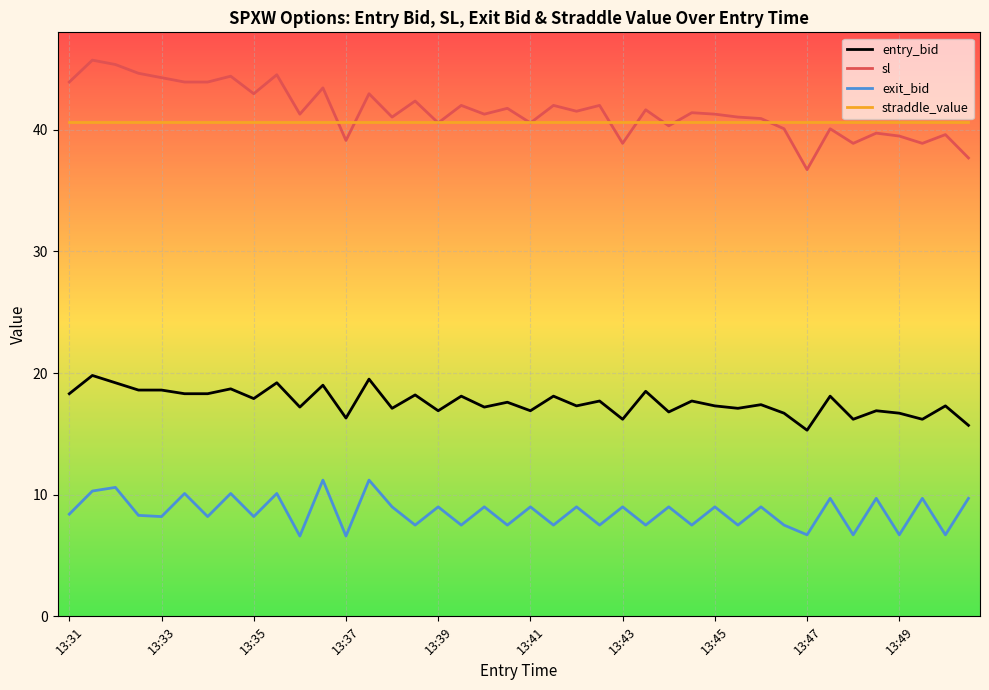

Which series has the largest range (max minus min)?

sl